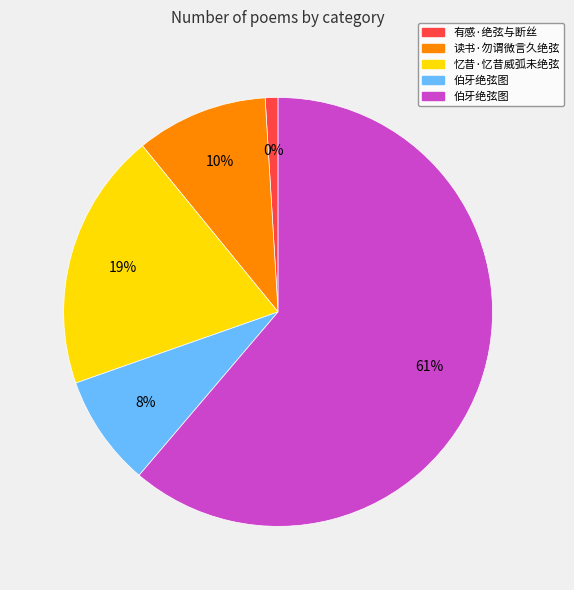

Which category accounts for the majority?

伯牙绝弦图